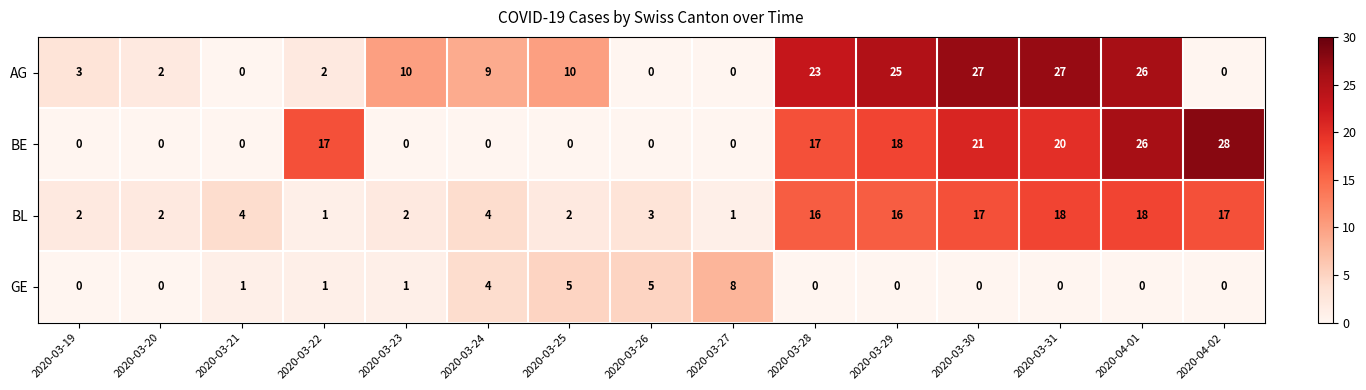

What is the maximum value shown in the chart?

28